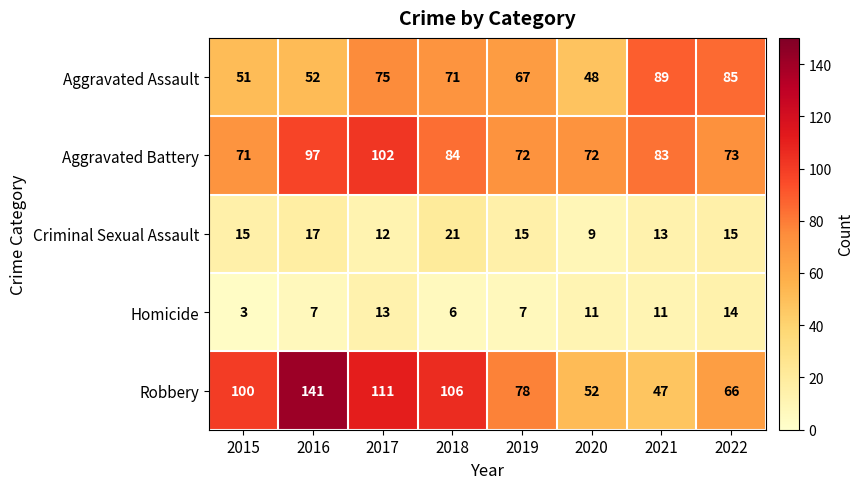

What is the maximum value shown in the chart?

141